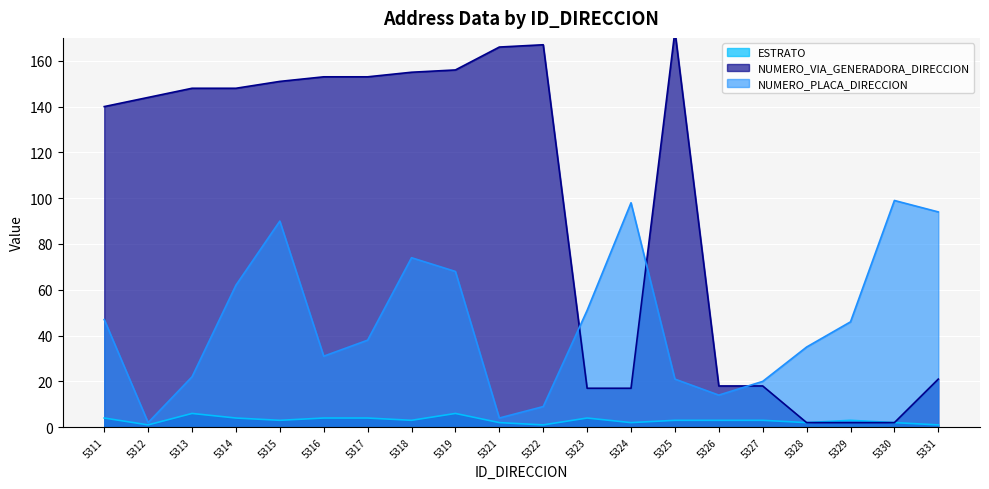

At which label does NUMERO_VIA_GENERADORA_DIRECCION reach its peak?

5325